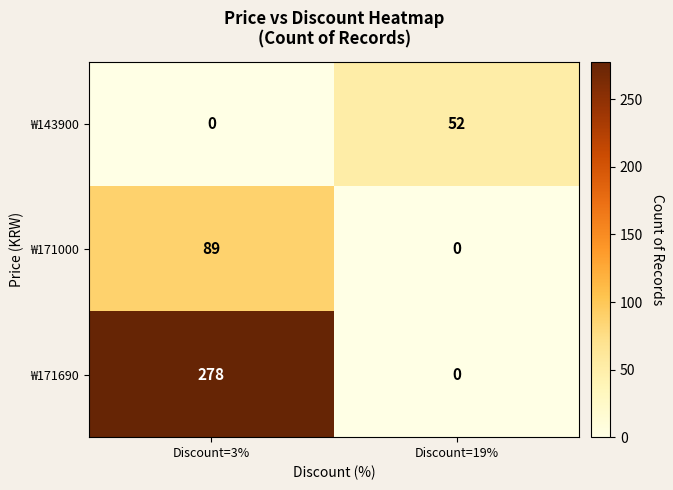

The ₩171000 series shows 35 at Discount=19%. True or false?

False